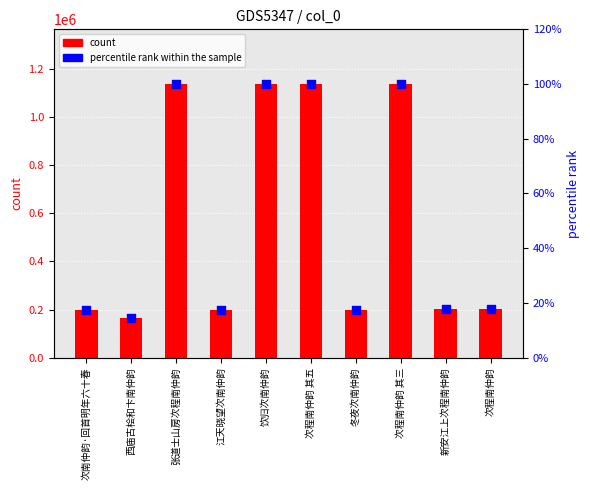

At which category is the sum across all series the highest?

饮归次南仲韵